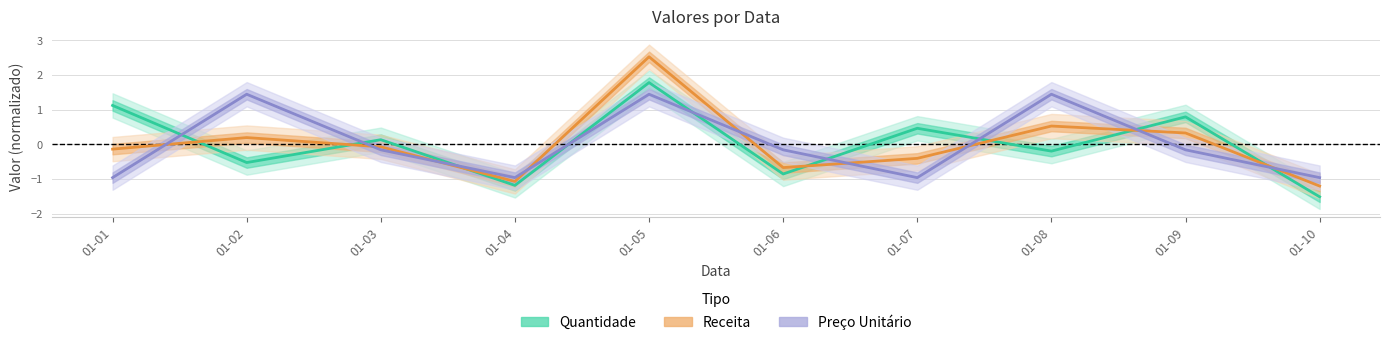

In Quantidade, how many points are lower than both neighbors (excluding endpoints)?

4